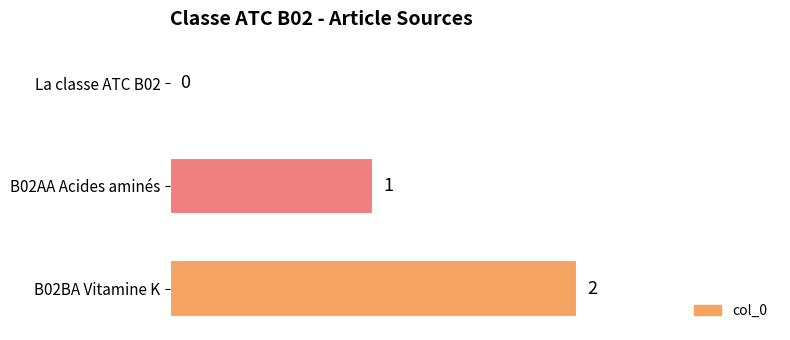

How many values are between 0 and 2?

3